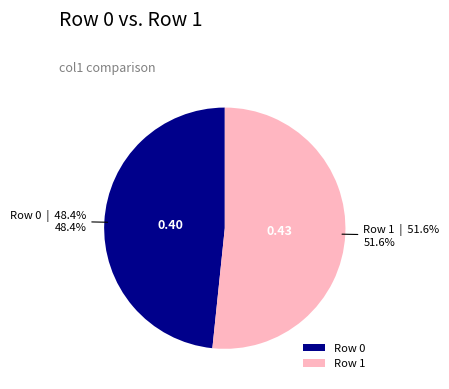

What portion of the pie excludes Row 1?

48.4%